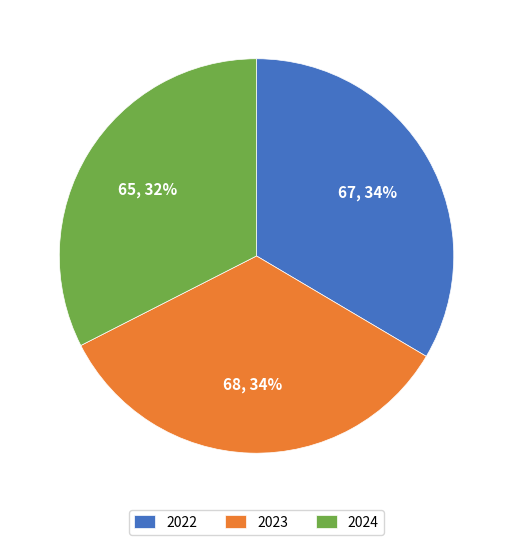

What percentage is the 2023 slice, to the nearest percent?

34%